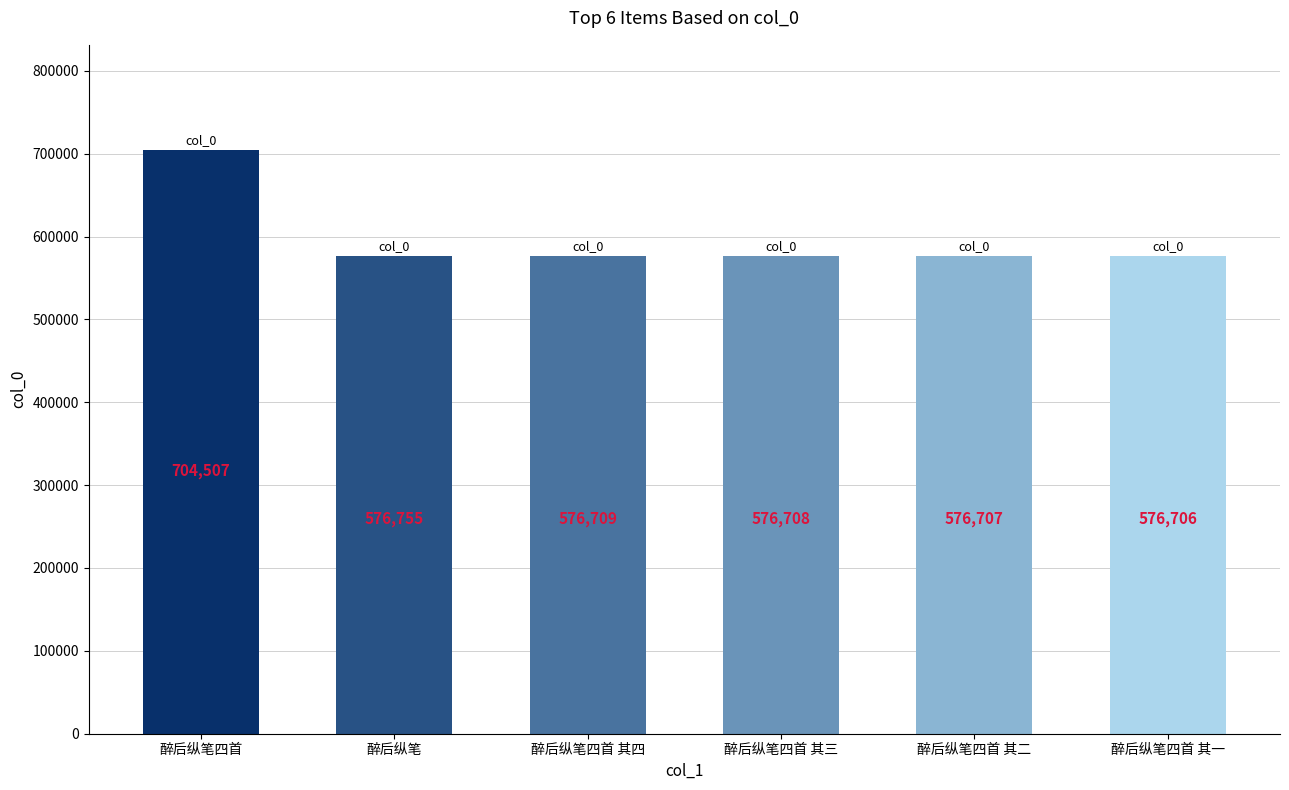

Reading right to left, transcribe all the data shown in this chart.

醉后纵笔四首 其一=576706	醉后纵笔四首 其二=576707	醉后纵笔四首 其三=576708	醉后纵笔四首 其四=576709	醉后纵笔=576755	醉后纵笔四首=704507